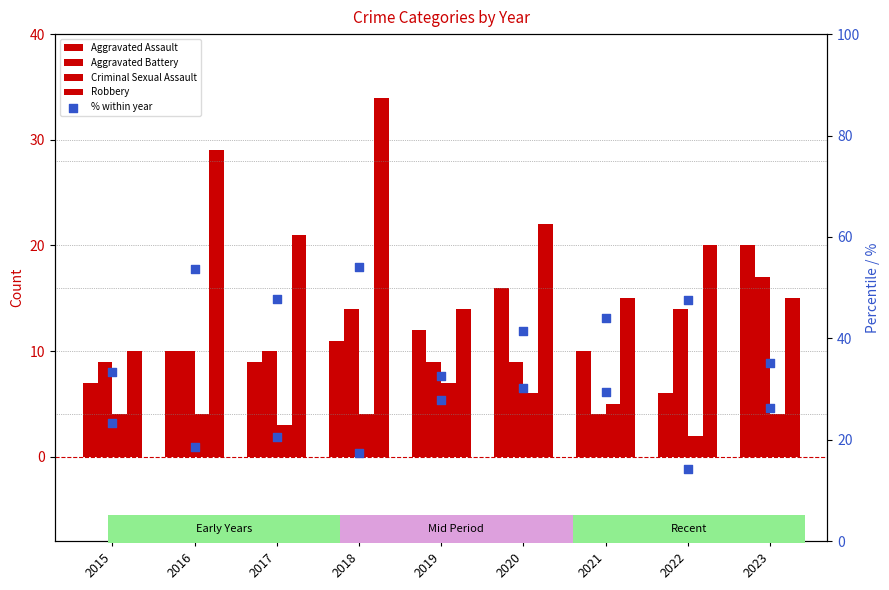

Which series reaches the maximum Y coordinate?

Robbery %